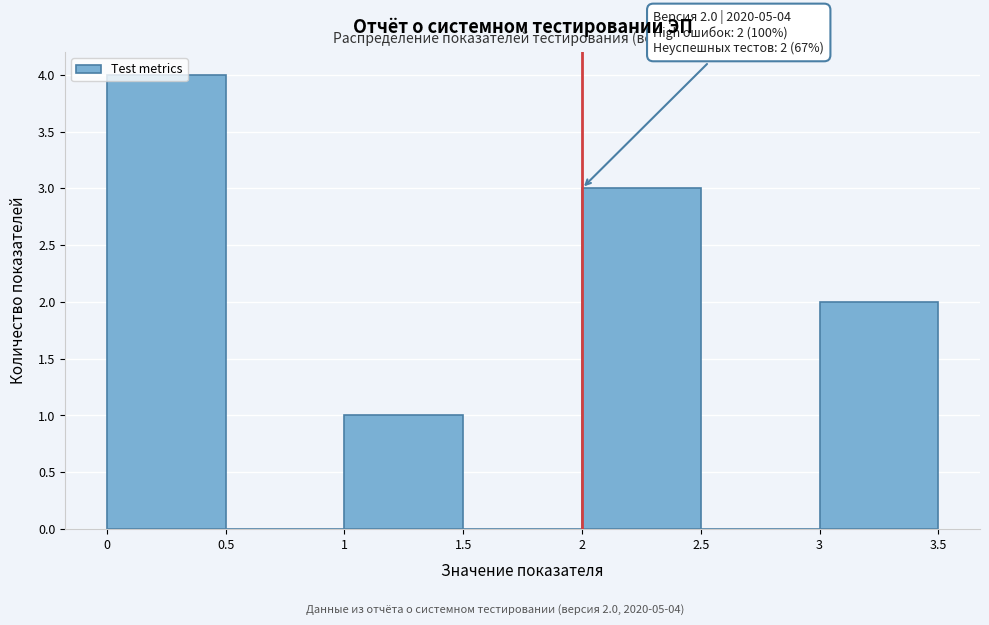

Over which range of the x-axis is the bar tallest?

0 to 0.5